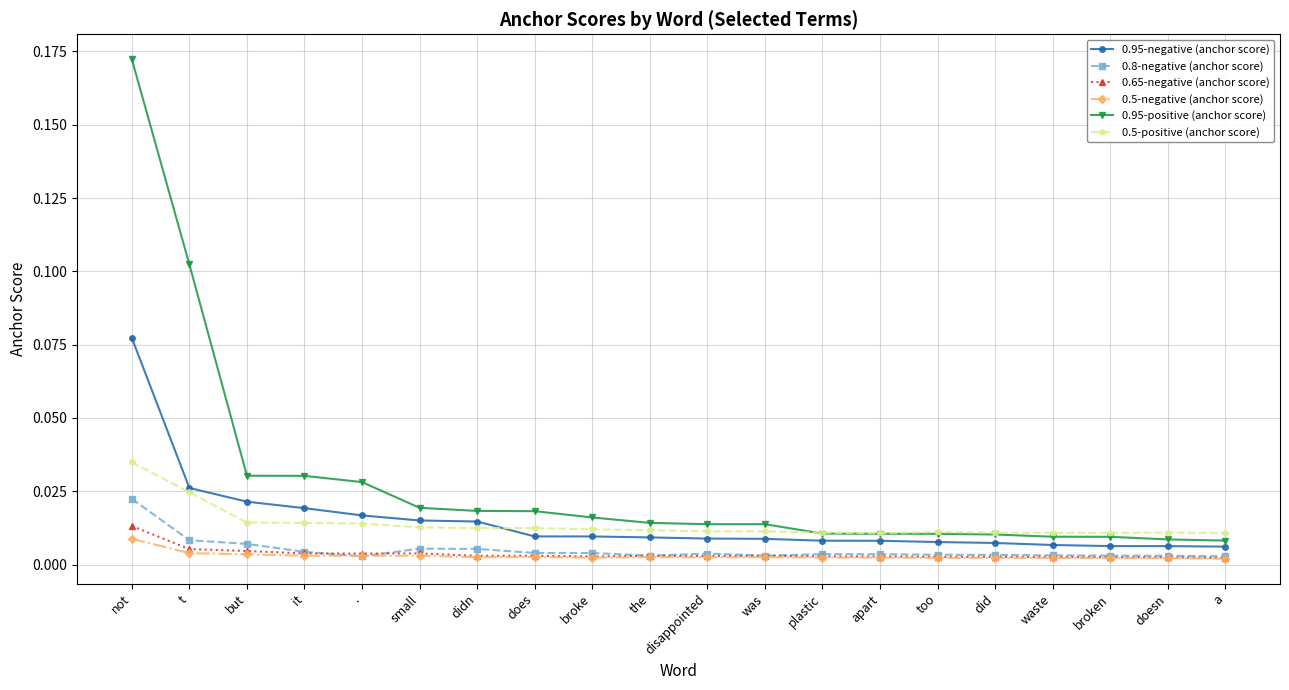

How many data points does each series have?

20